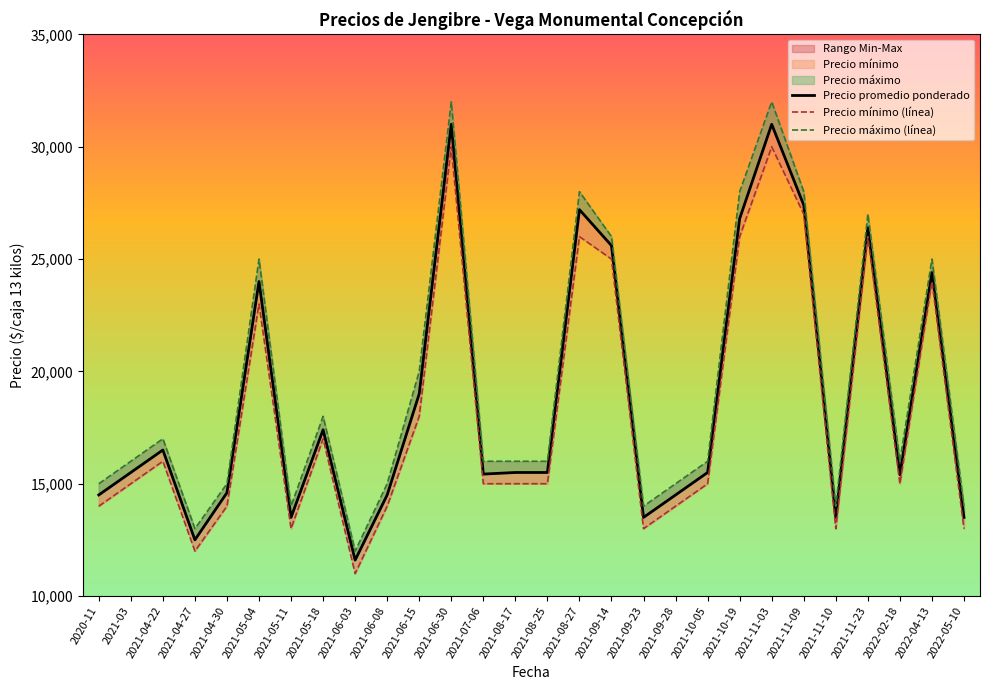

How many lines are shown in the chart?

3